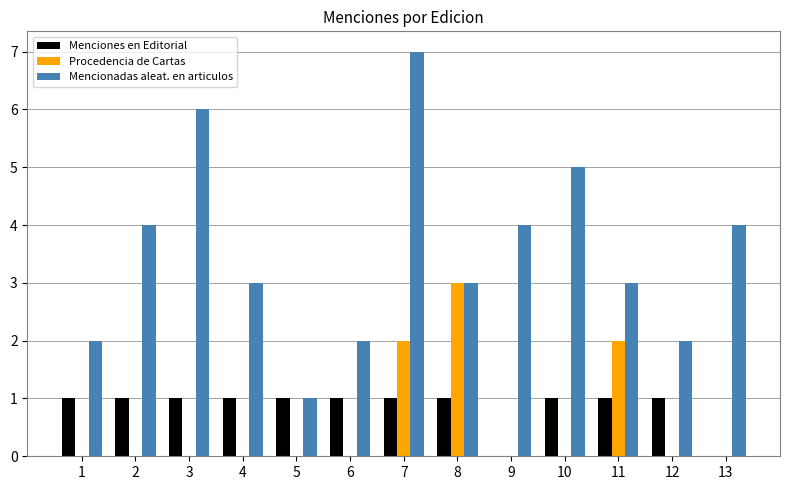

Count the number of categories in the chart.

13